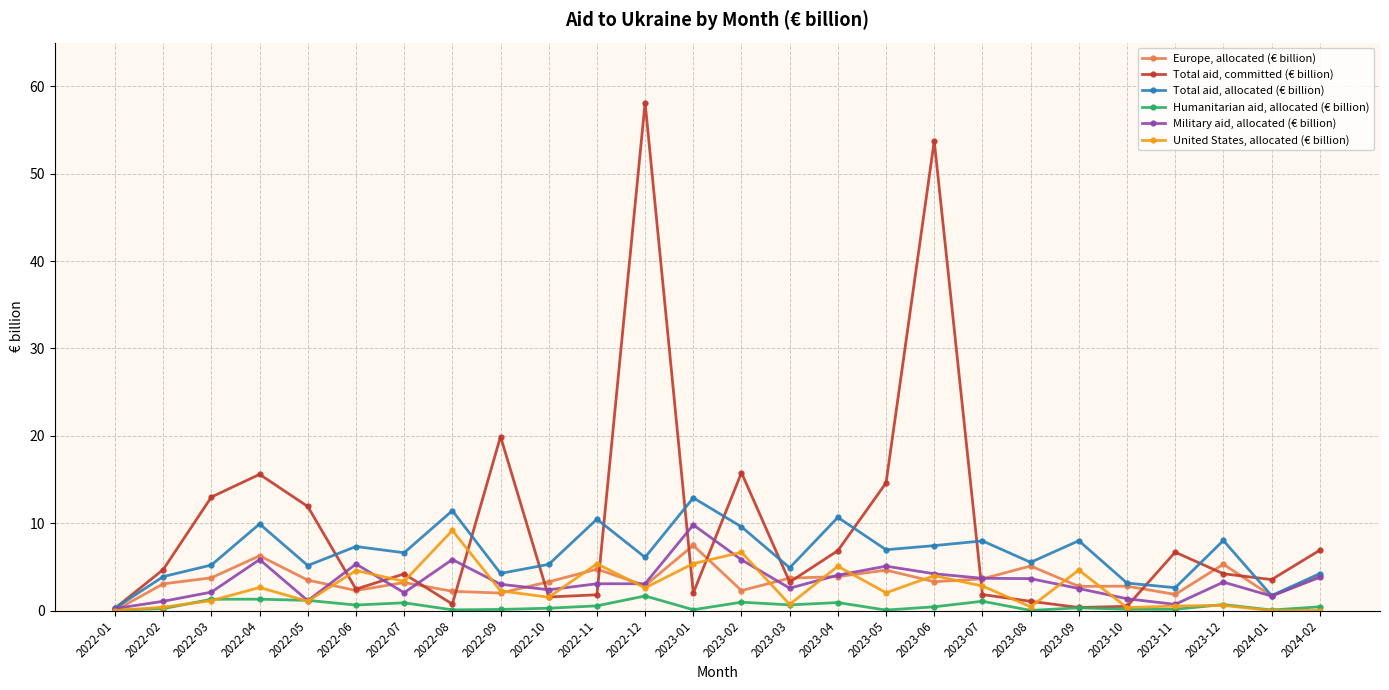

What is the label of the 13th point from the left?

2023-01